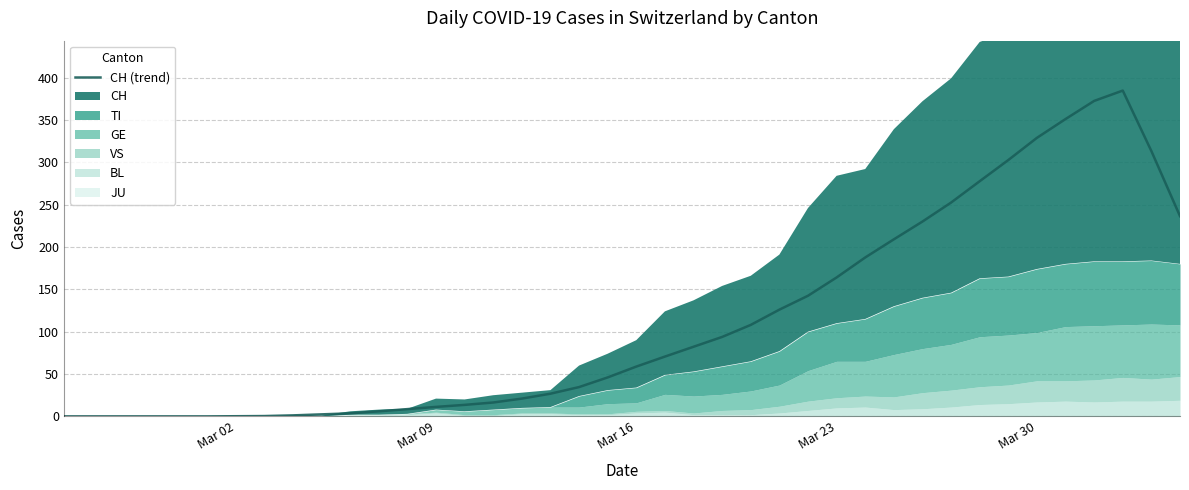

How many positive values are there?

34